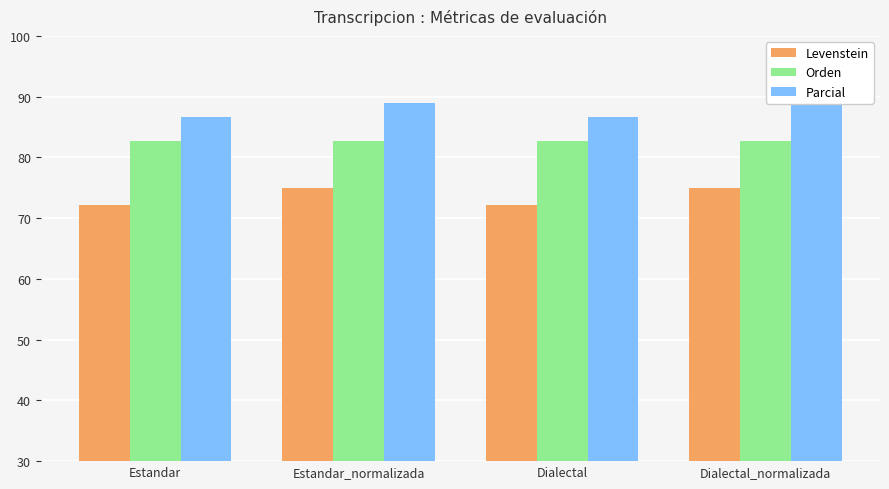

Between Dialectal and Estandar, which is larger?

Dialectal